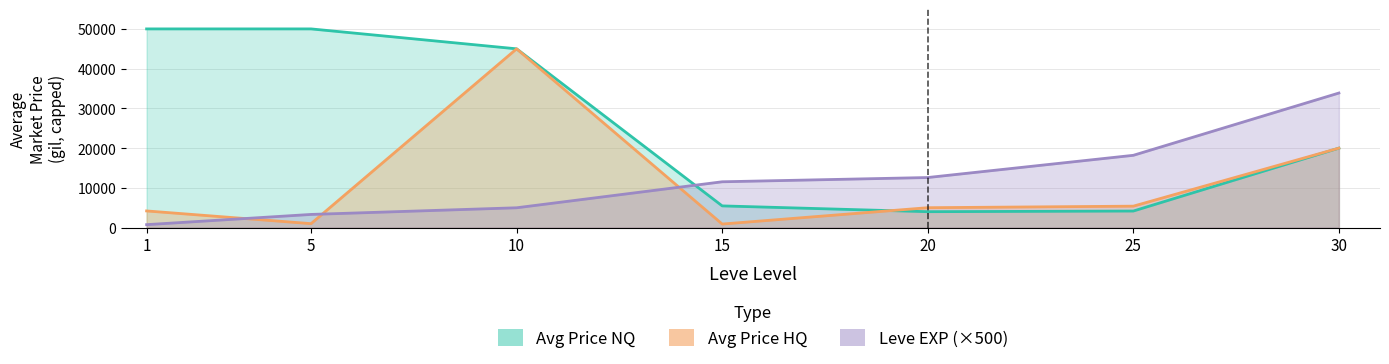

How many intersections are there between Avg Price HQ and Leve EXP?

3